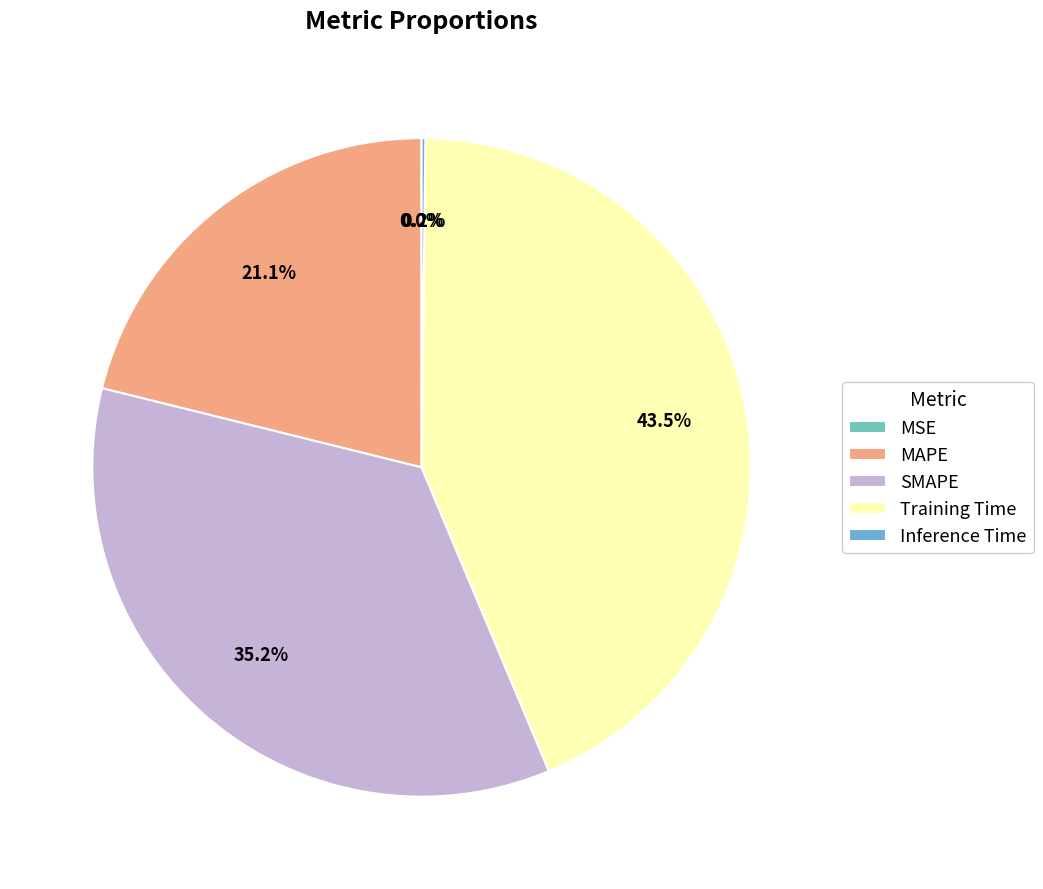

To the nearest percent, what is the average slice percentage?

20%